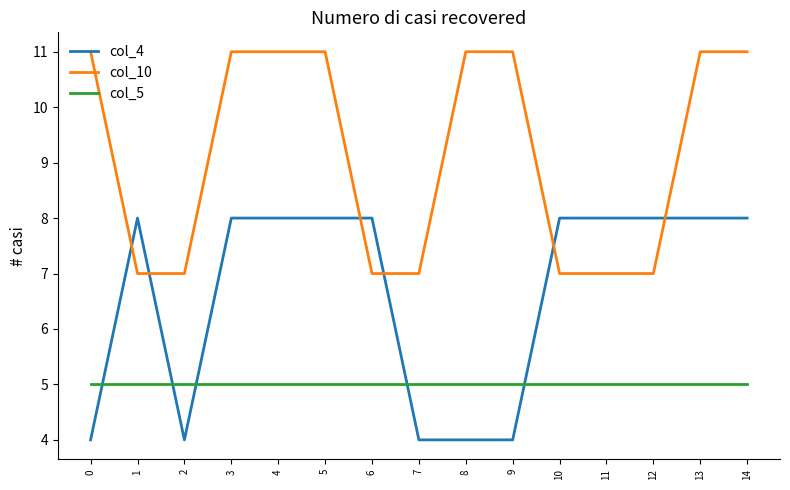

List the series in order of their peak value, highest first.

col_10, col_4, col_5